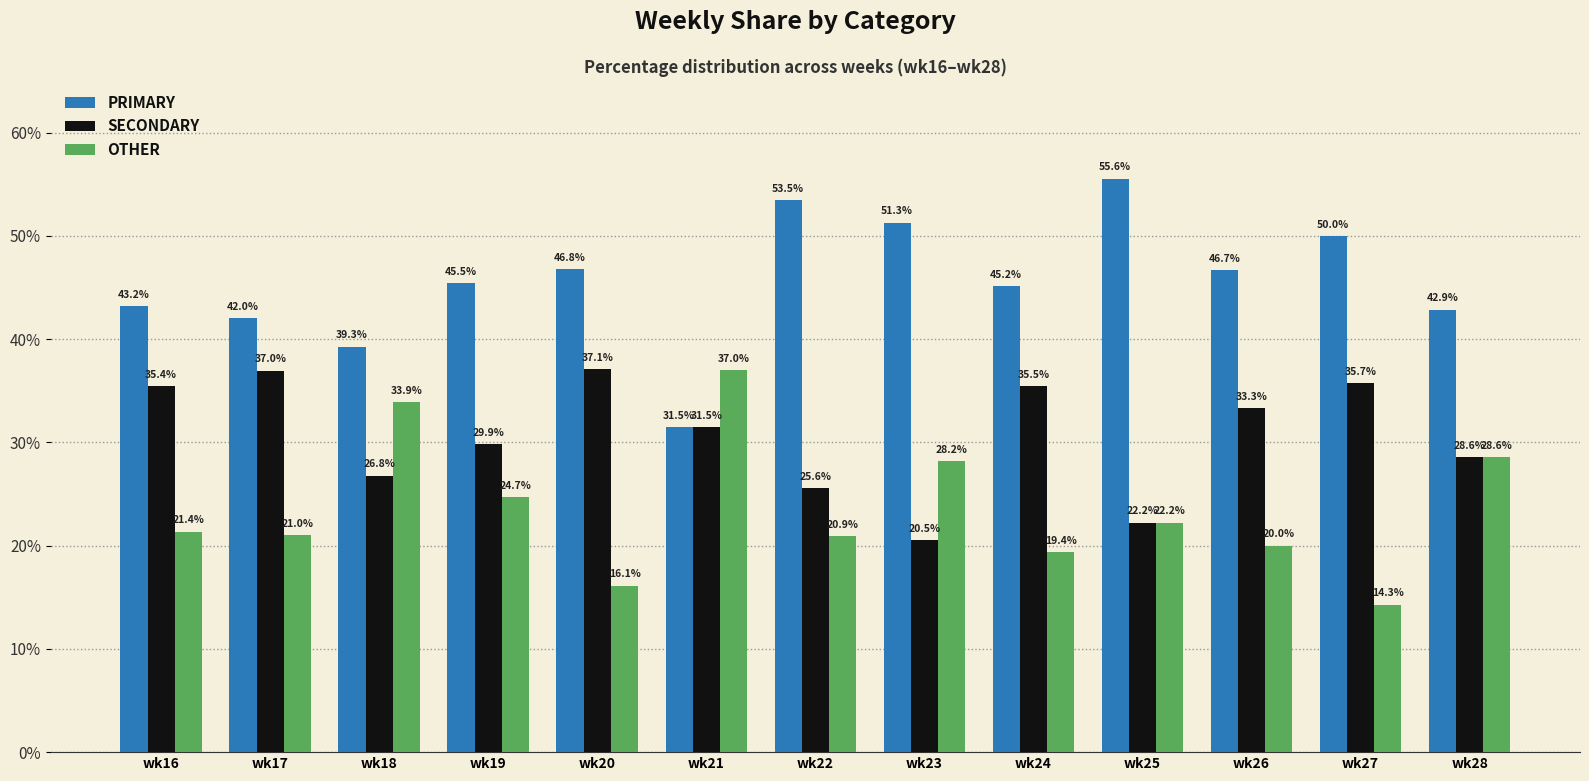

What is the difference between the maximum and second lowest values in the SECONDARY series?

14.9